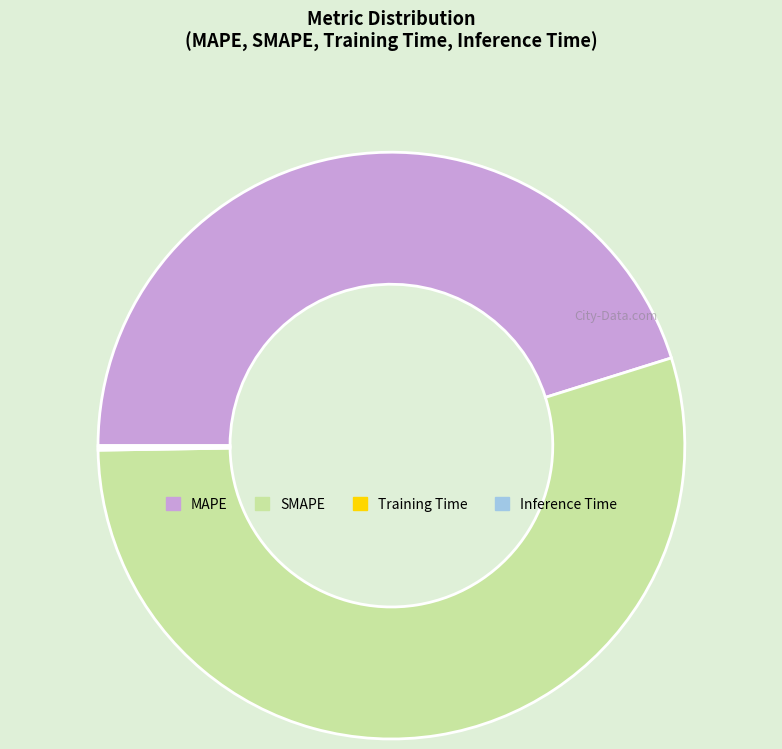

The MAPE slice represents 45% of the pie. True or false?

True